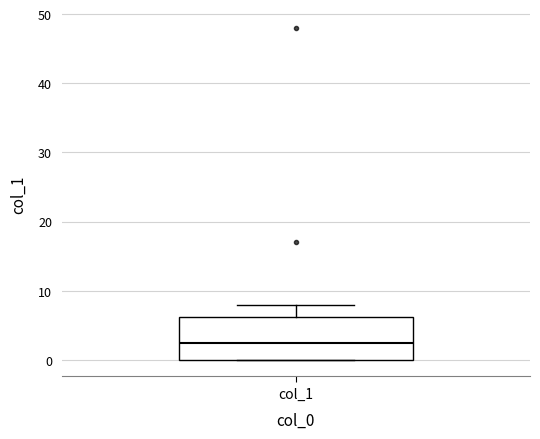

Where is the upper edge of the box for col_1 on the y-axis? The values are not printed on the chart, so give them approximately, as read against the axis.

6